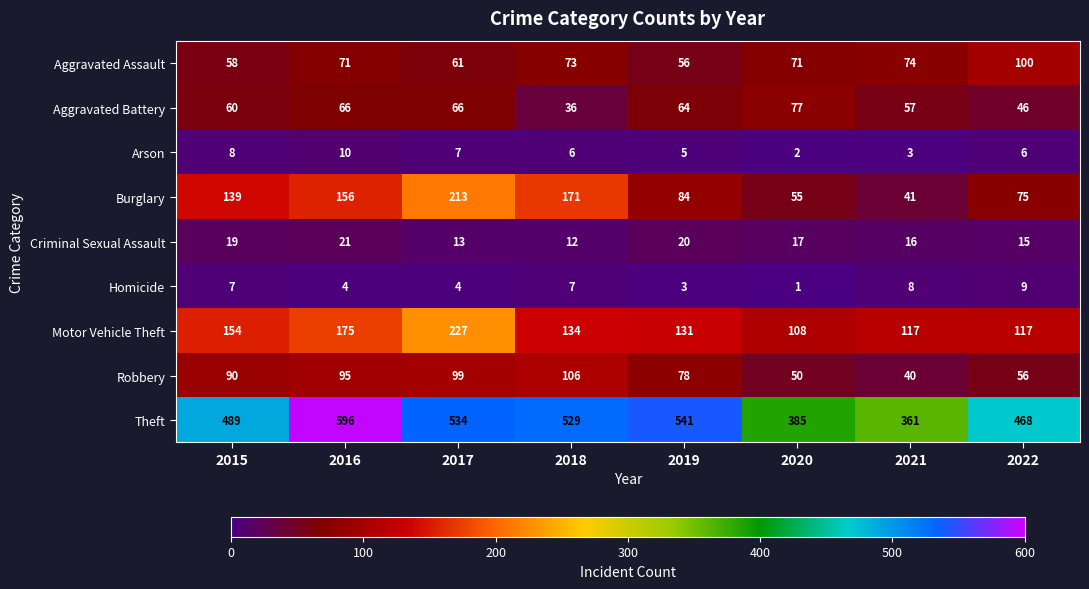

At 2021, list the series in order from smallest to largest.

Arson, Homicide, Criminal Sexual Assault, Robbery, Burglary, Aggravated Battery, Aggravated Assault, Motor Vehicle Theft, Theft